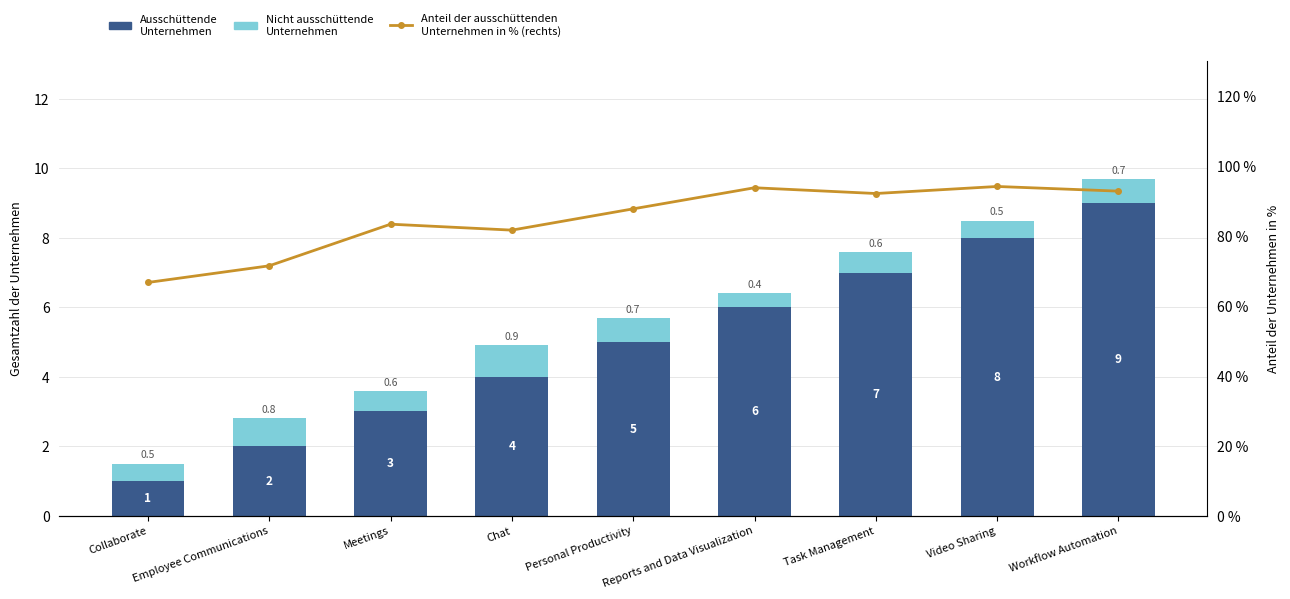

Which category has the lowest value in the Anteil der ausschüttenden
Unternehmen in % (rechts) series?

Collaborate